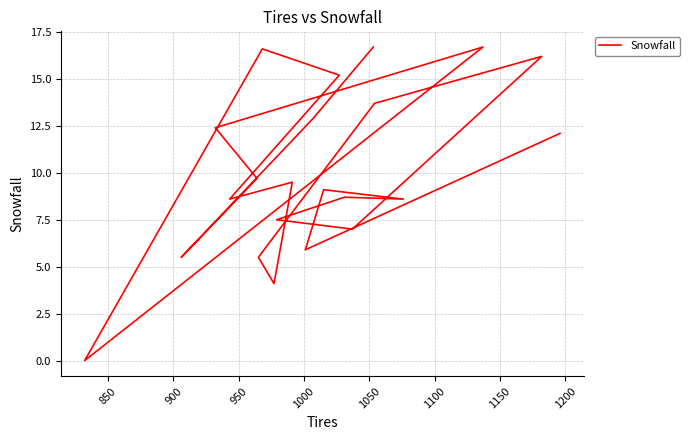

How many interior local valleys (lower than both neighbors) does the data have?

7